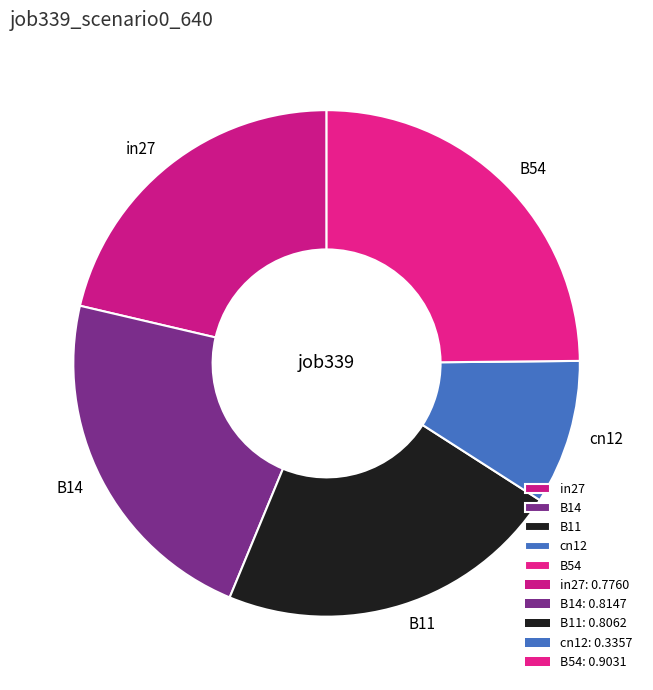

The in27 slice represents 15% of the pie. True or false?

False